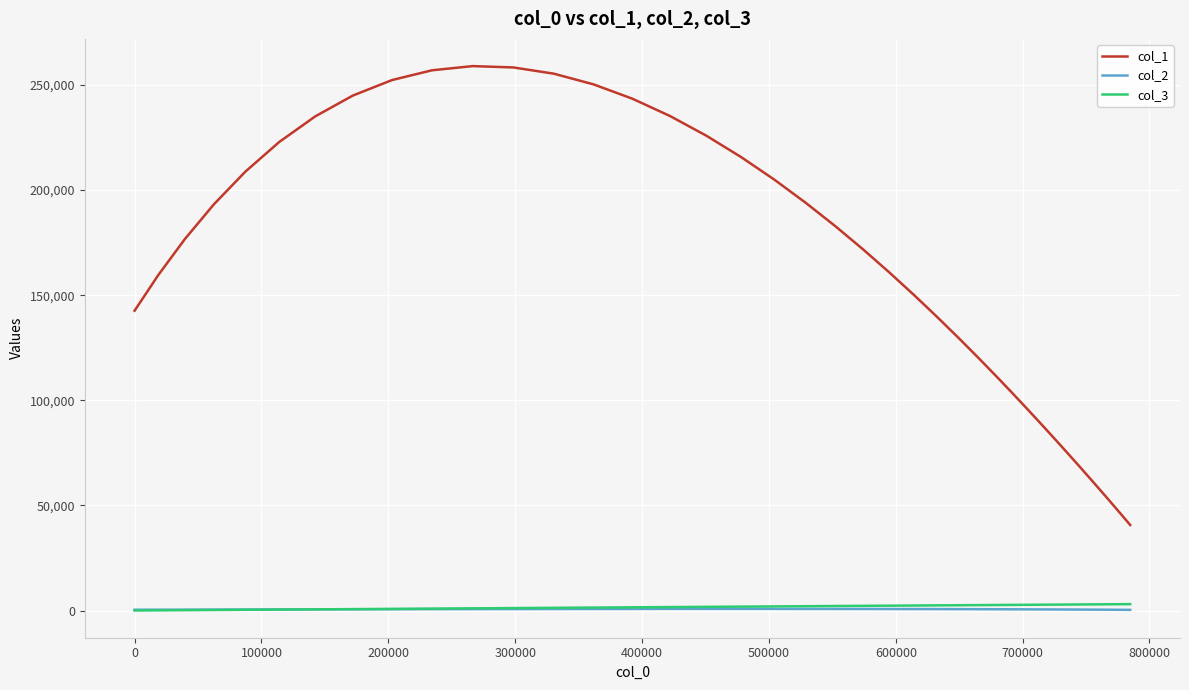

True or false: col_1 and col_3 cross at least once.

False